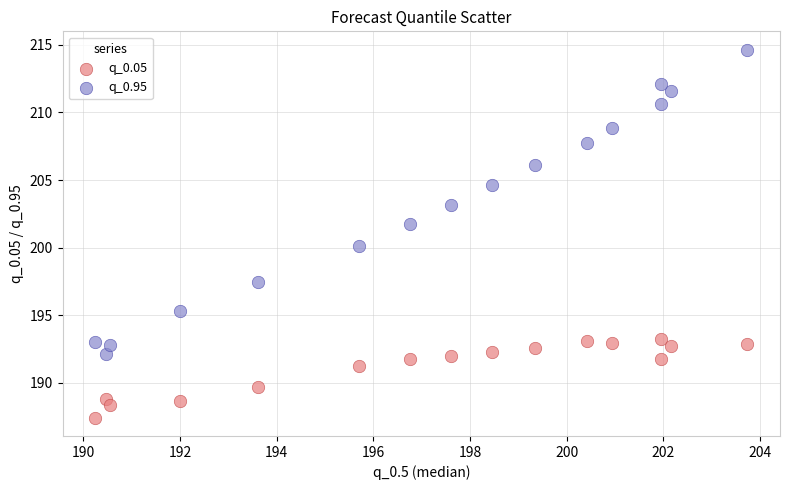

Which series contains the highest Y value?

q_0.95